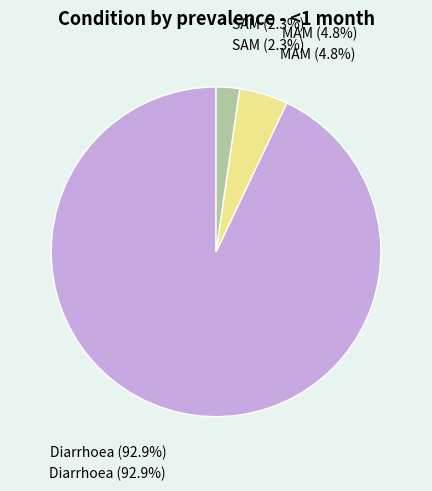

Count the number of slices in the pie.

3